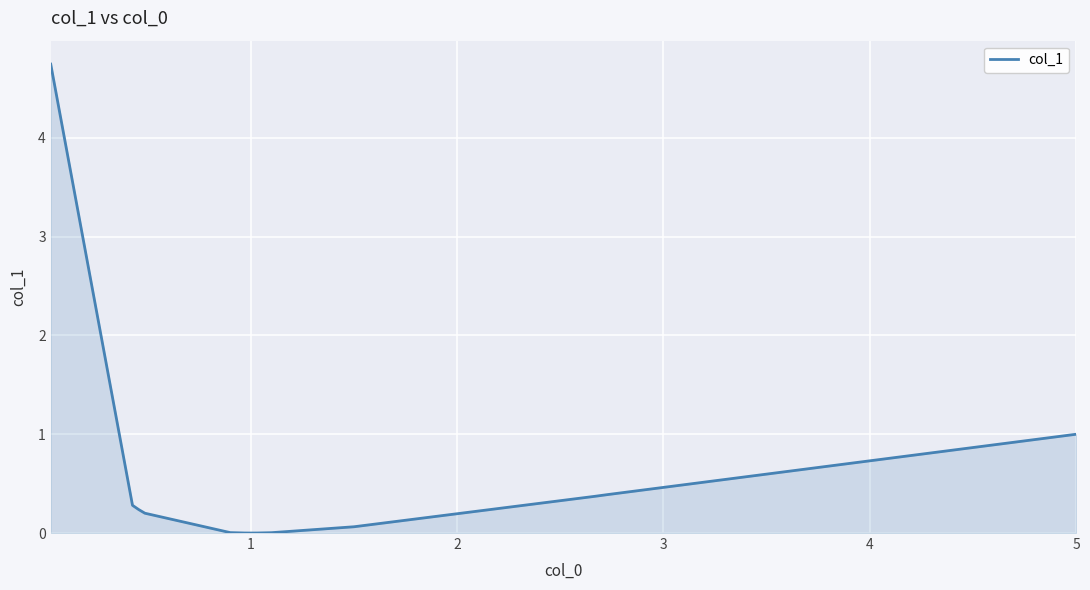

How many lines are shown in the chart?

1